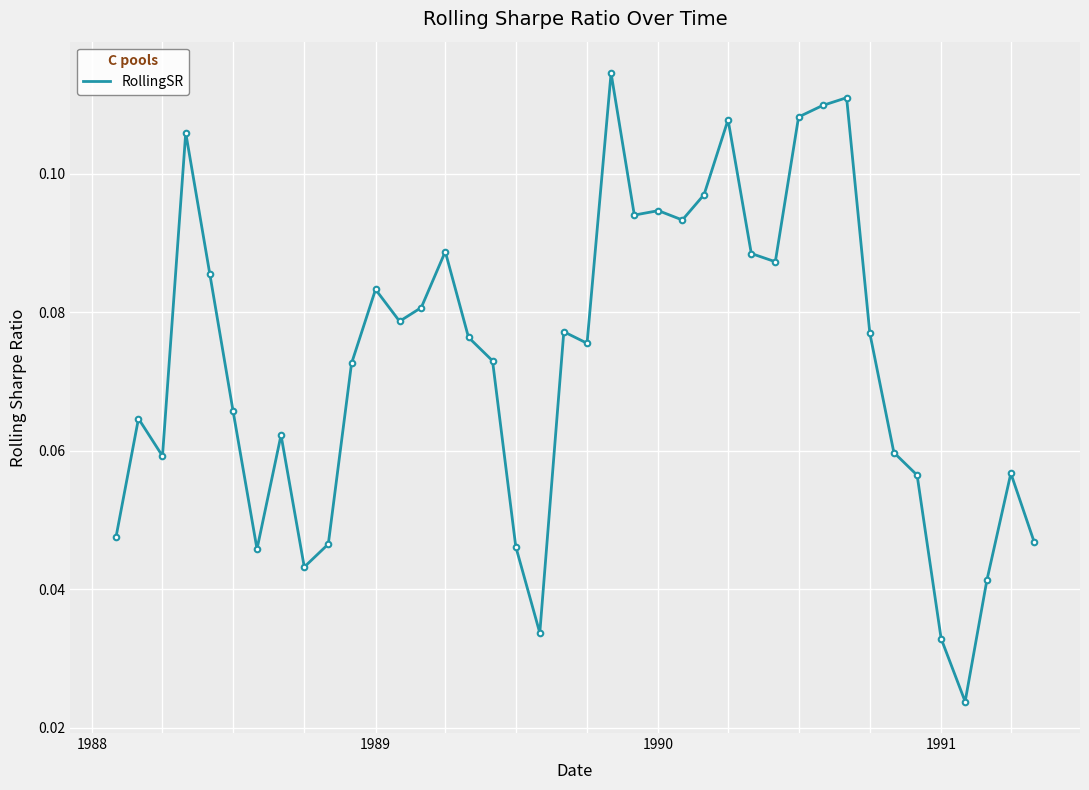

Count the values in the range 0 to 1.

40